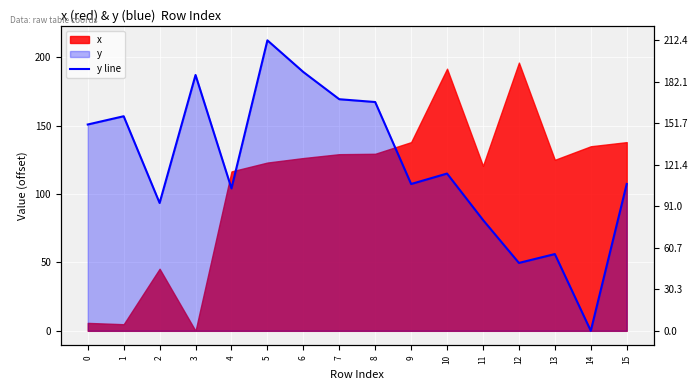

Where is the first local minimum?

2